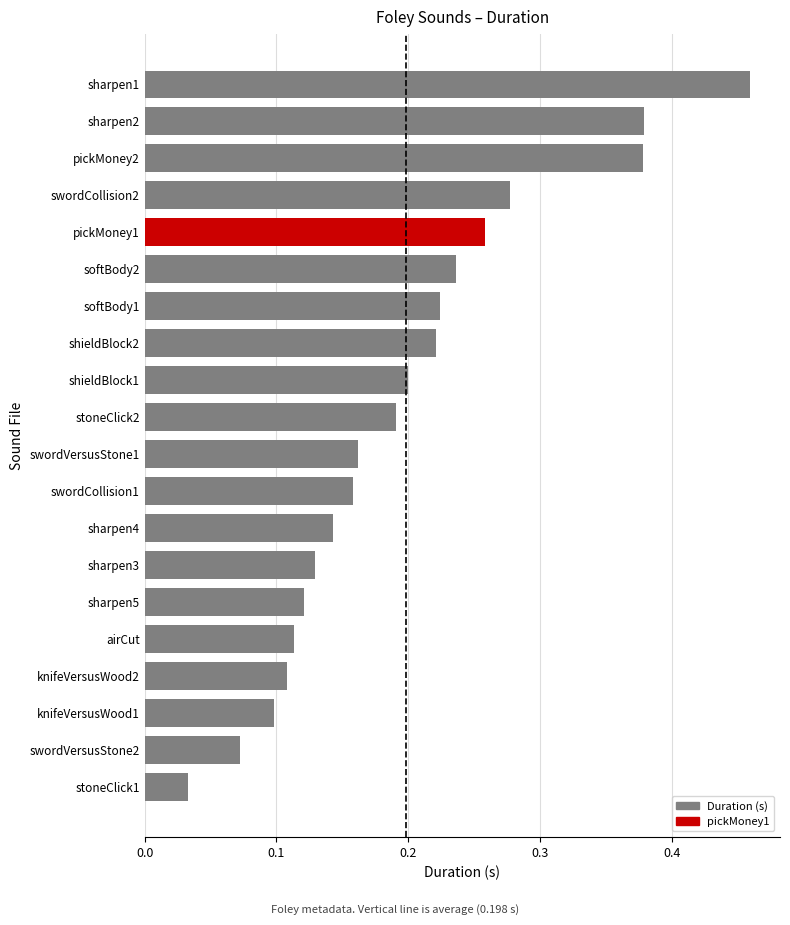

What position from the bottom is sharpen5?

6